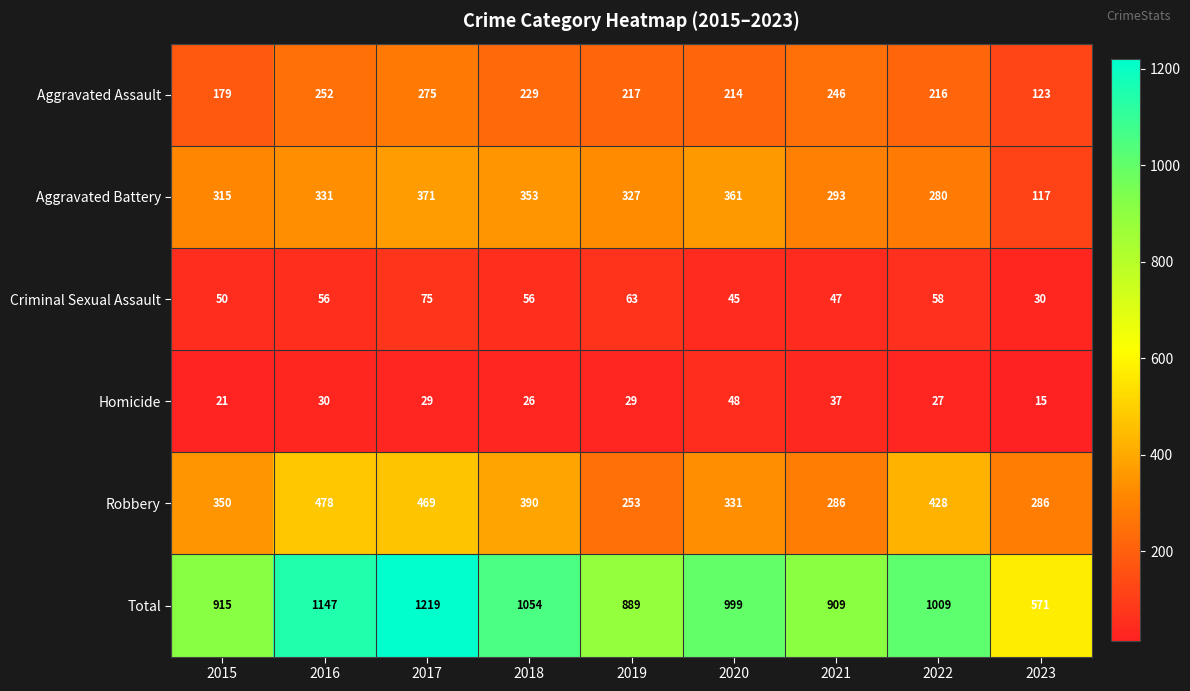

At how many categories does at least one series exceed 681?

8